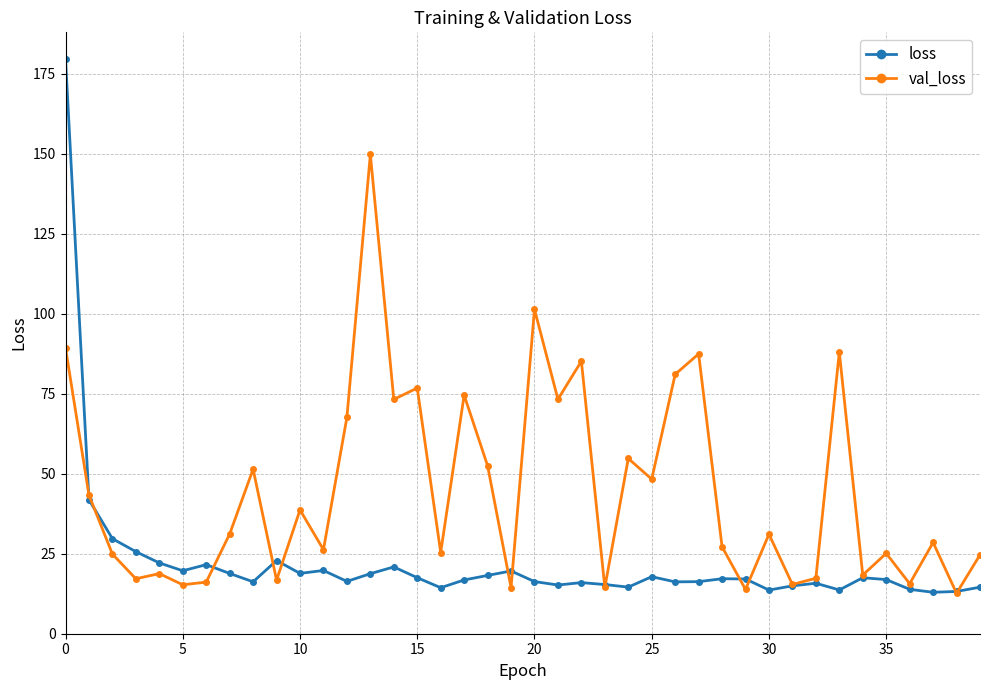

After their last crossing, which series has the higher values: val_loss or loss?

val_loss